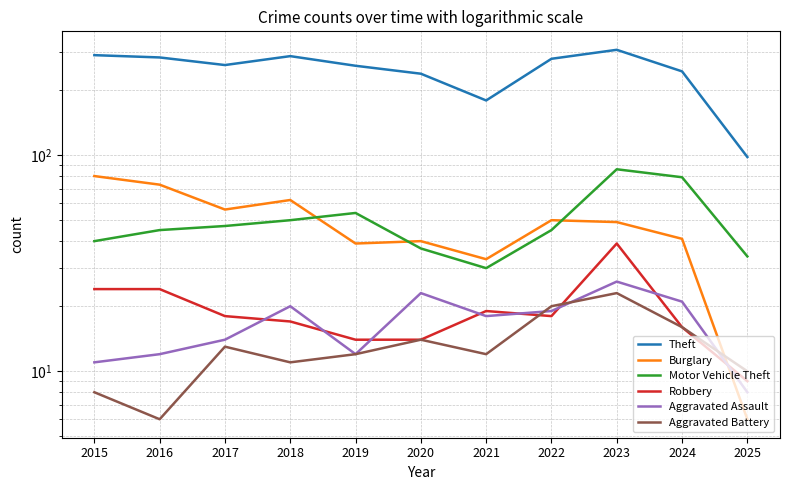

Read the Motor Vehicle Theft value at 2017.

47